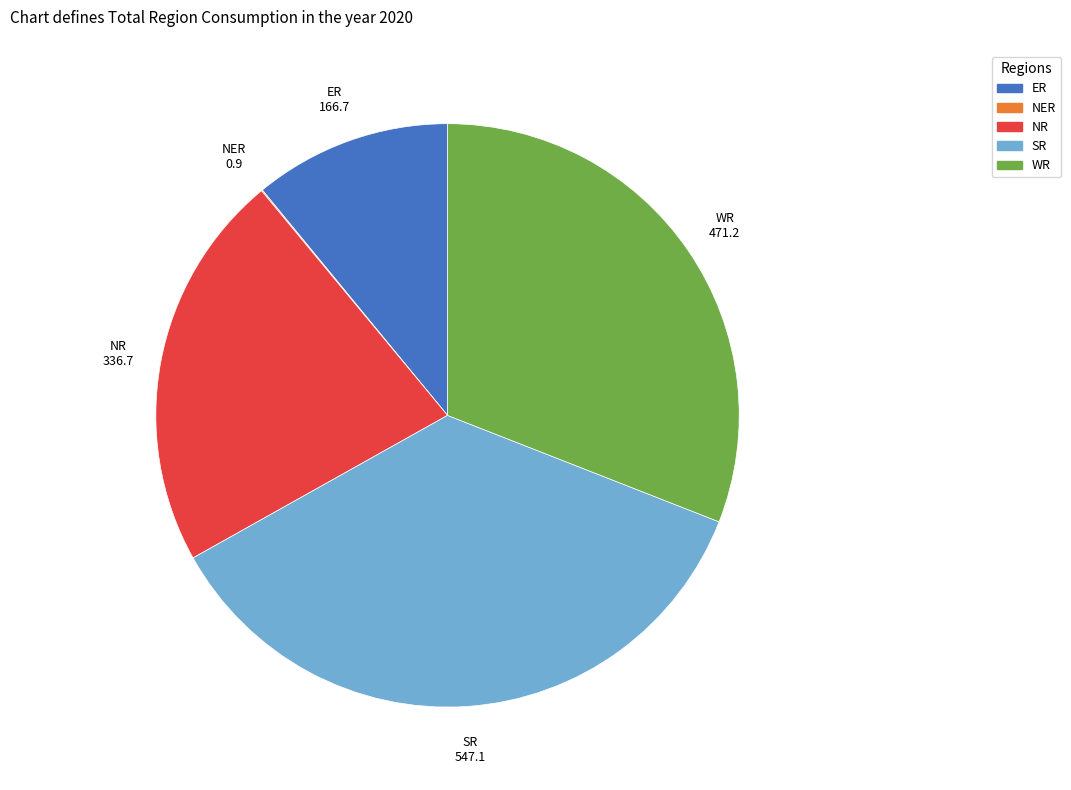

Which category has the biggest portion of the pie?

SR